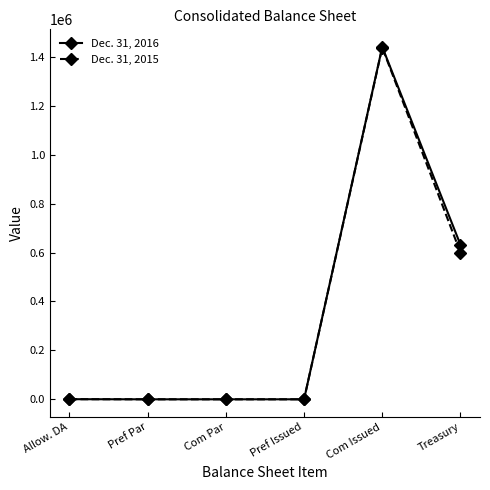

True or false: Dec. 31, 2015 has a value of 1 at Com Par.

True